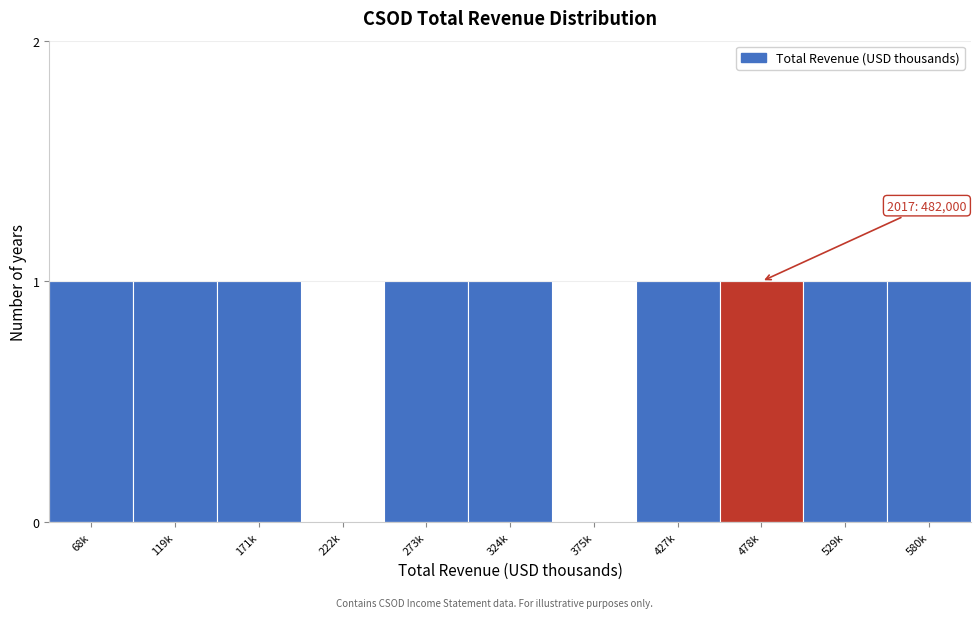

Reading right to left, what are all the values shown in this chart?

580k=1	529k=1	478k=1	427k=1	375k=0	324k=1	273k=1	222k=0	171k=1	119k=1	68k=1